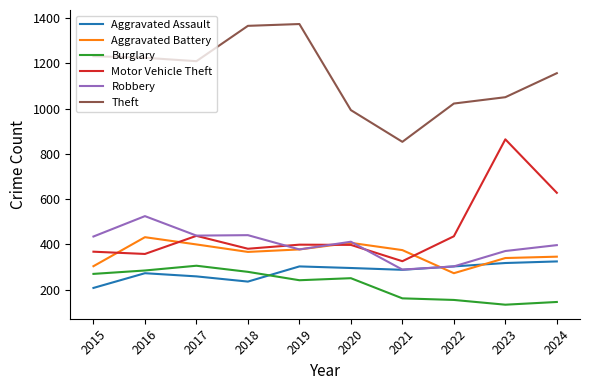

What is the highest value of the Motor Vehicle Theft series?

864